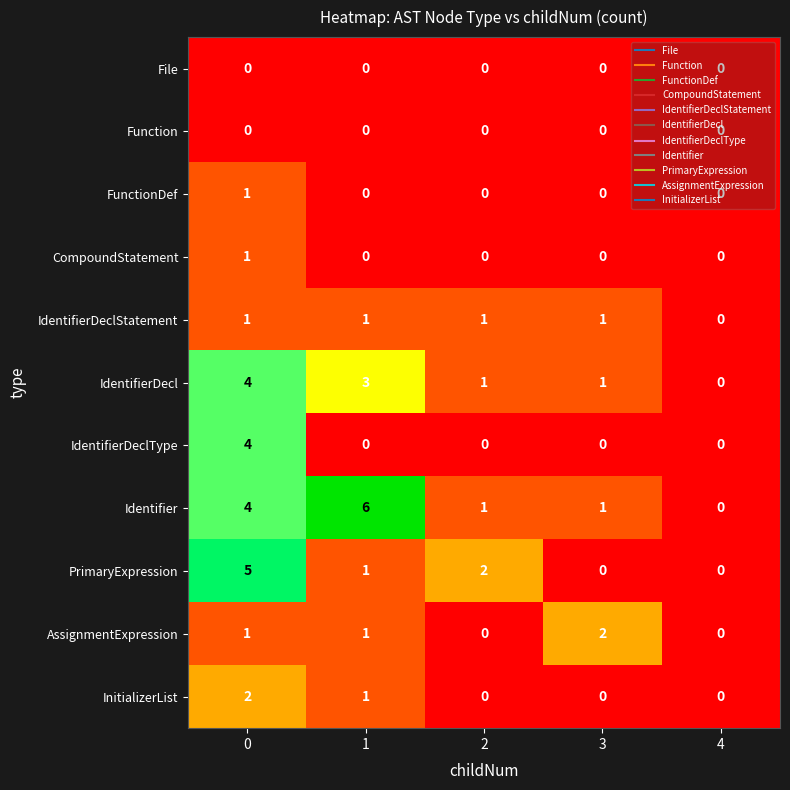

What is the total value across all series at 1?

13